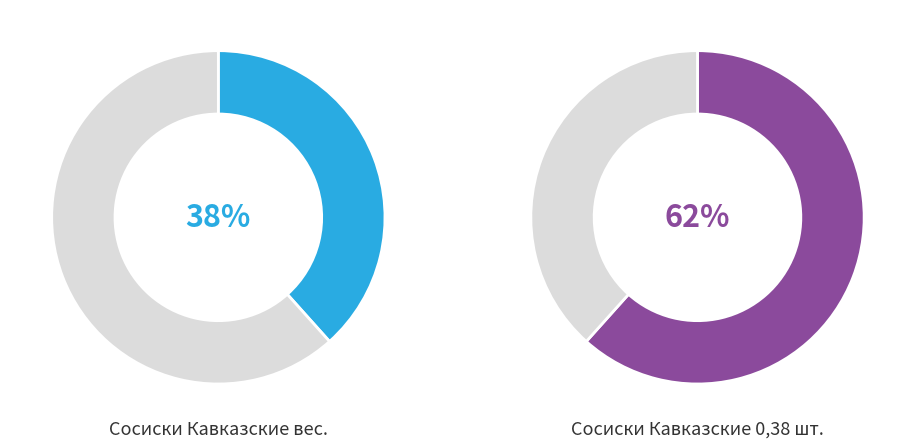

What is the ratio of the value at Сосиски Кавказские вес. to the value at Сосиски Кавказские 0,38 шт.?

0.6